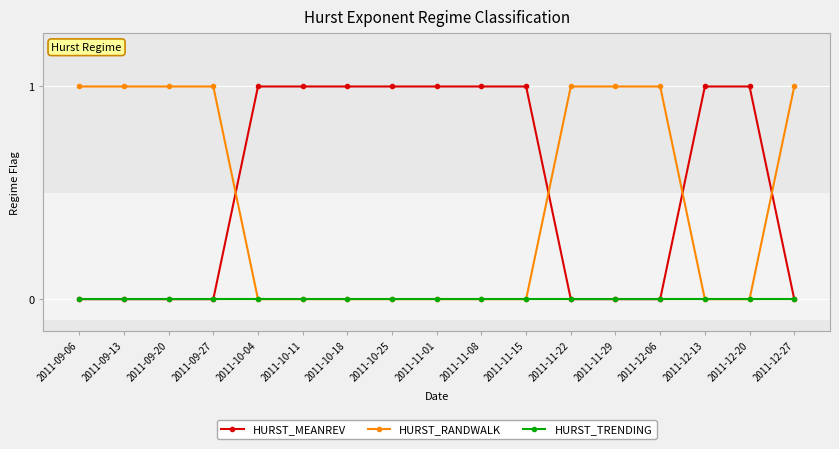

How many distinct data groups are displayed?

3